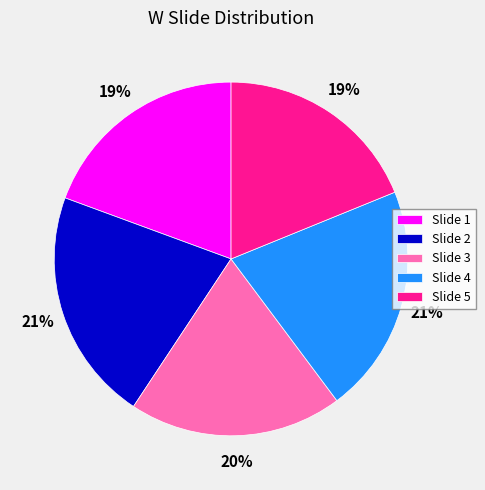

Which has a higher value, Slide 2 or Slide 3?

Slide 2